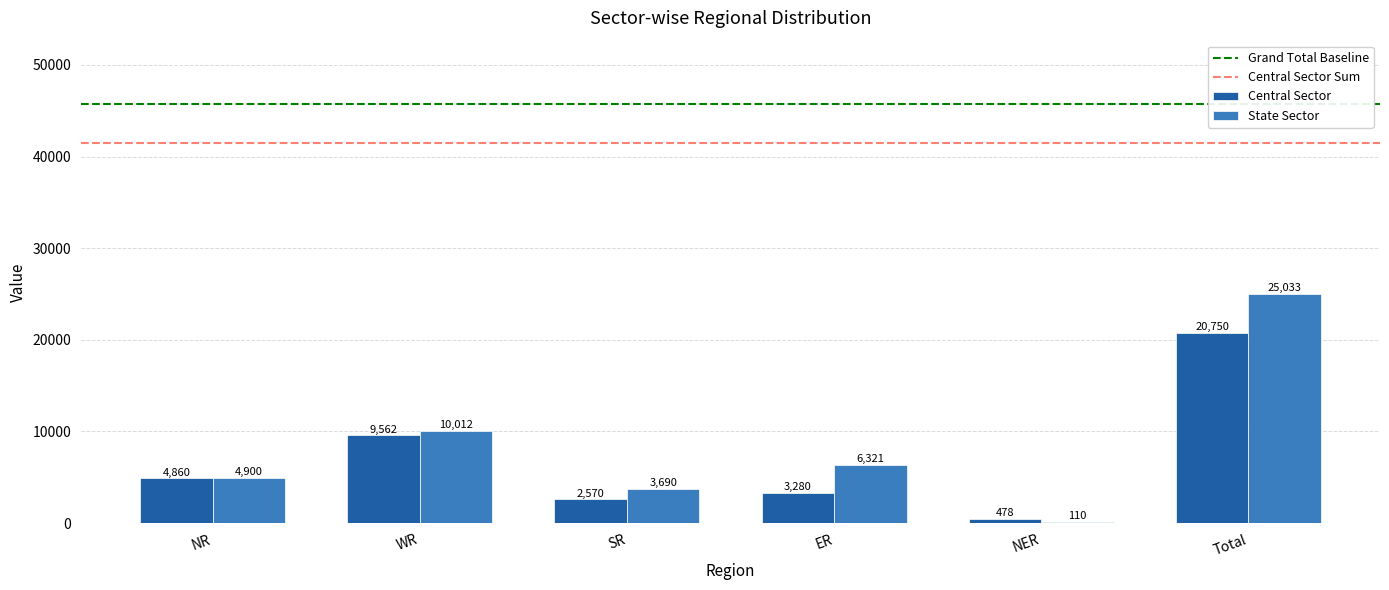

Which series has the largest range (max minus min)?

State Sector